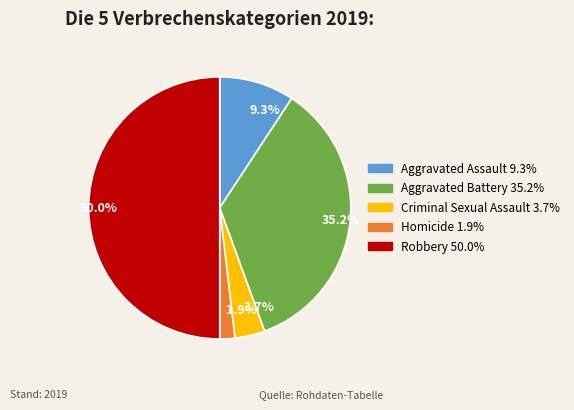

Do Robbery and Criminal Sexual Assault together represent more than half of the pie?

Yes